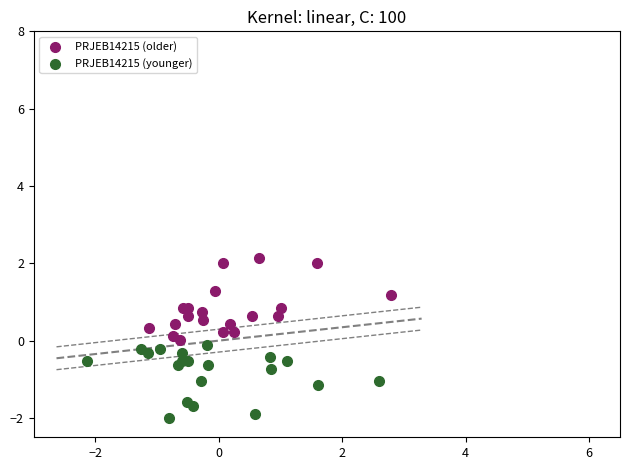

Which series contains the highest Y value?

PRJEB14215 (older)